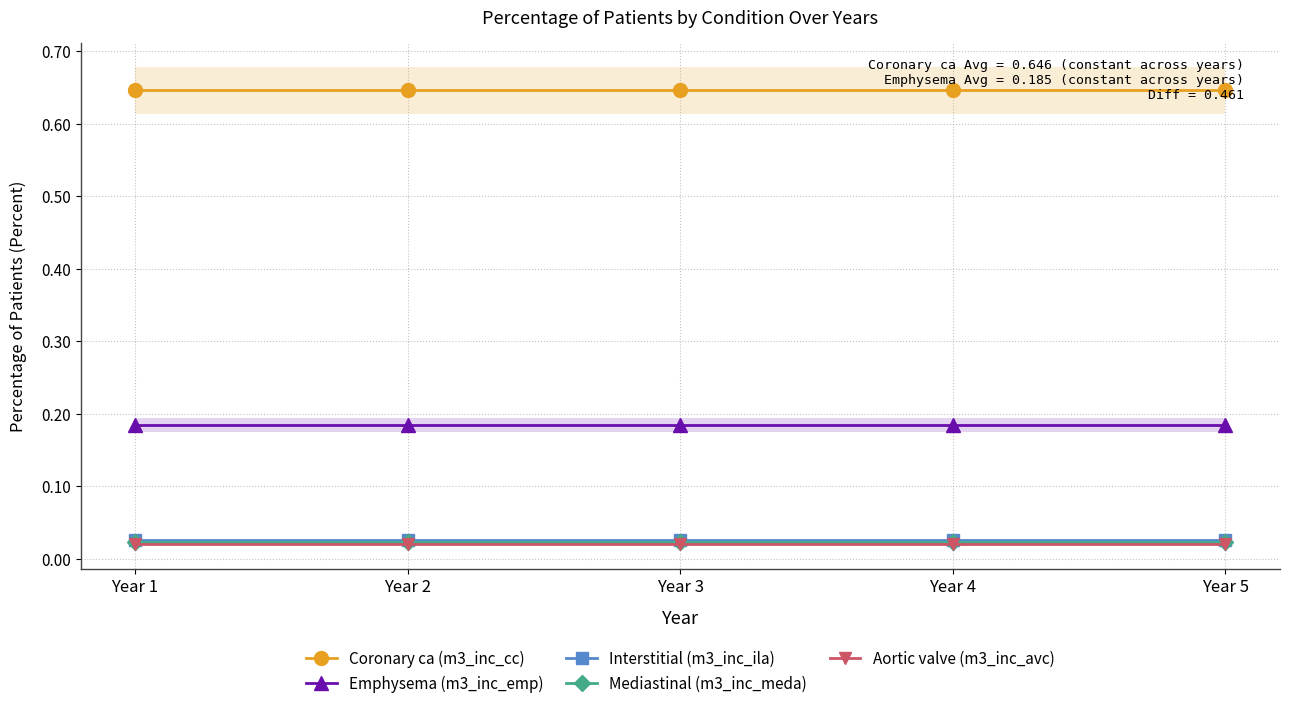

Reading right to left, transcribe all the data shown in this chart.

Coronary ca (m3_inc_cc): Year 5=0.6	Year 4=0.6	Year 3=0.6	Year 2=0.6	Year 1=0.6
Emphysema (m3_inc_emp): Year 5=0.2	Year 4=0.2	Year 3=0.2	Year 2=0.2	Year 1=0.2
Interstitial (m3_inc_ila): Year 5=0.0	Year 4=0.0	Year 3=0.0	Year 2=0.0	Year 1=0.0
Mediastinal (m3_inc_meda): Year 5=0.0	Year 4=0.0	Year 3=0.0	Year 2=0.0	Year 1=0.0
Aortic valve (m3_inc_avc): Year 5=0.0	Year 4=0.0	Year 3=0.0	Year 2=0.0	Year 1=0.0